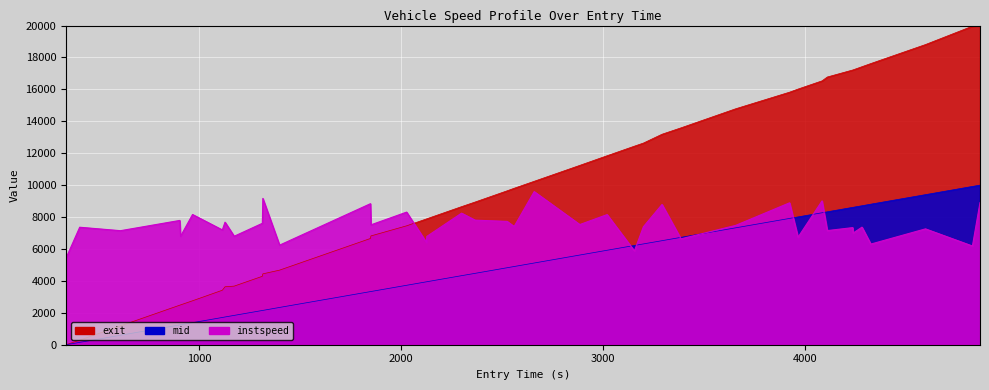

At how many categories does at least one series exceed 247?

40